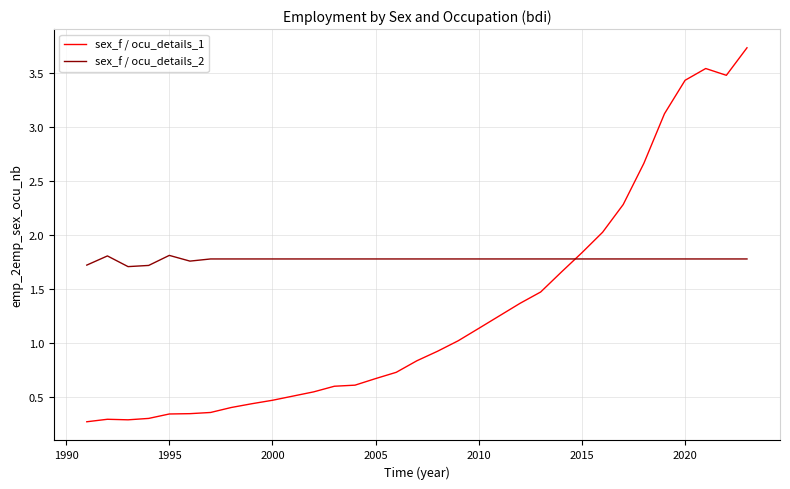

Which series has the largest total across all categories?

sex_f / ocu_details_2